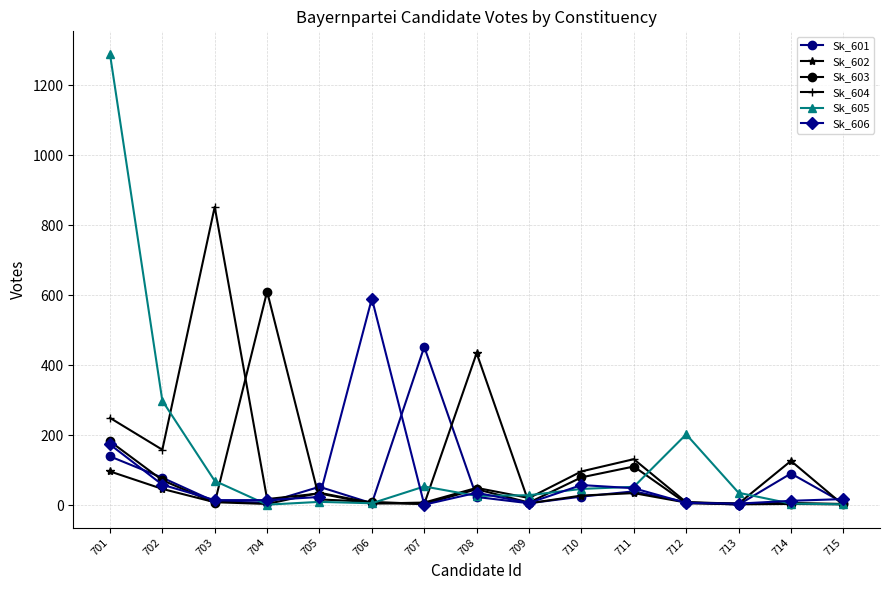

How many data points in Sk_604 are less than 21?

7